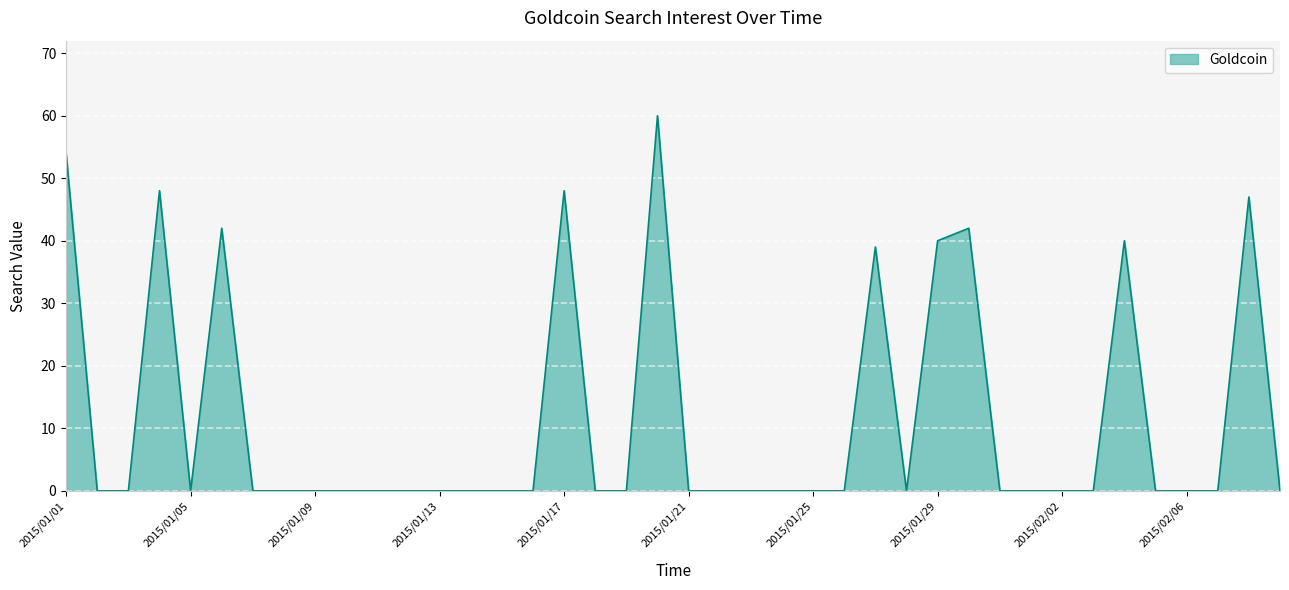

What is the difference between the maximum and minimum values?

60